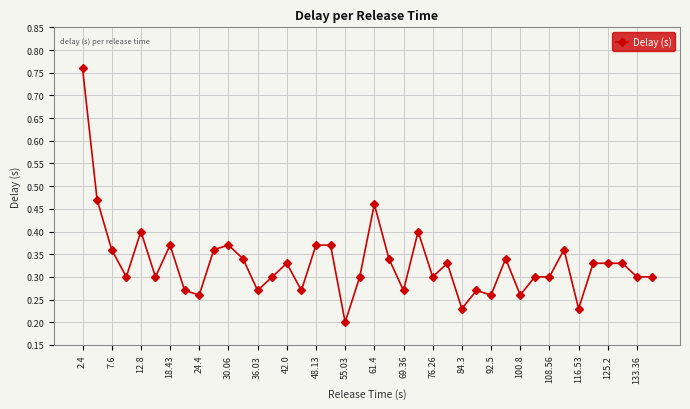

What is the sum of all values?

13.2